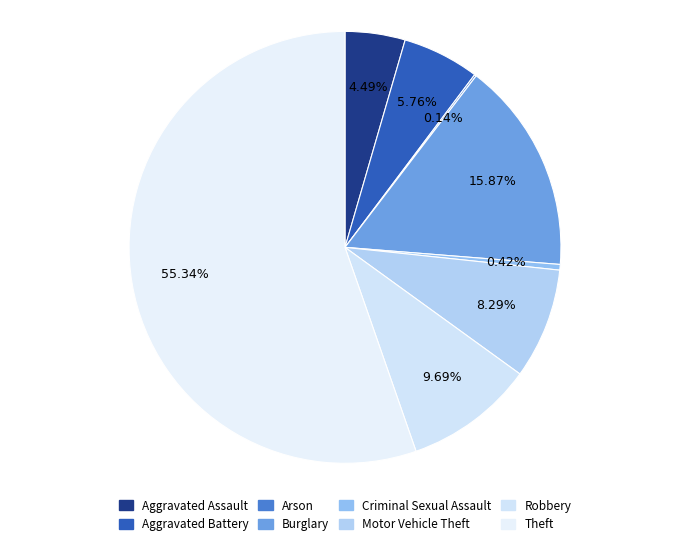

What is the largest slice in the pie chart?

Theft